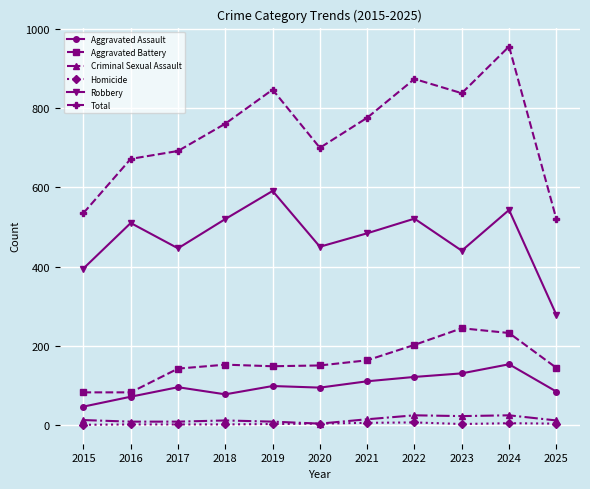

The value of Aggravated Assault at 2021 is 197. True or false?

False